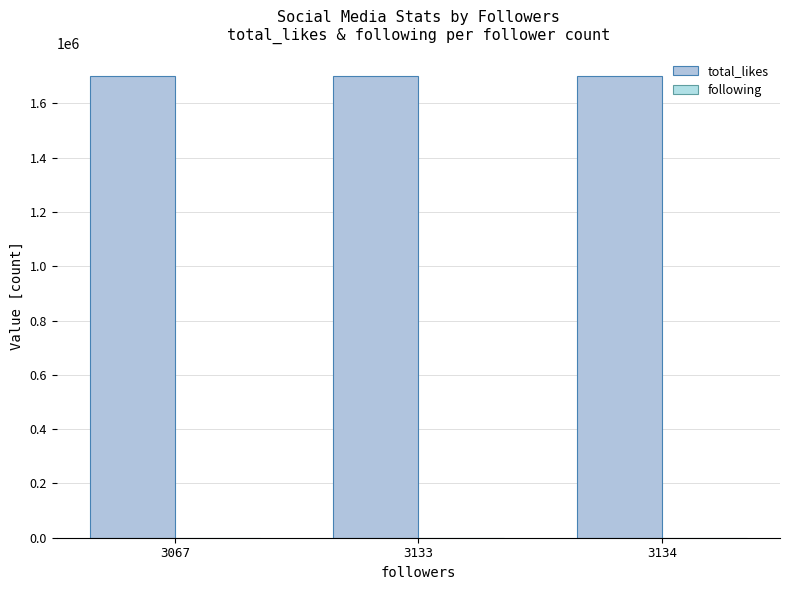

Does the chart contain stacked bars?

No